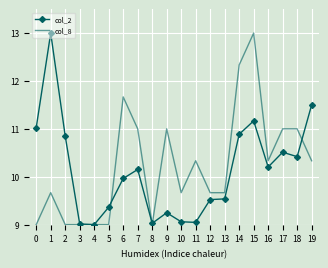

What is the maximum value for col_8?

13.0